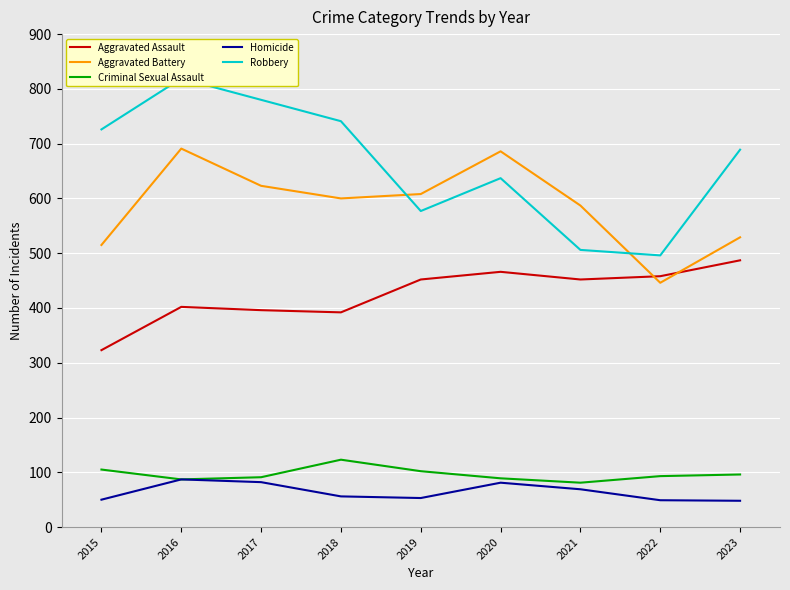

What is the sum of all Robbery values?

5971